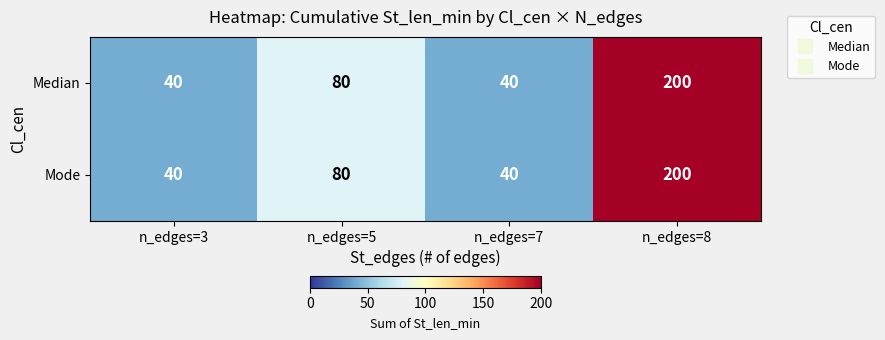

At how many categories does at least one series exceed 61?

2